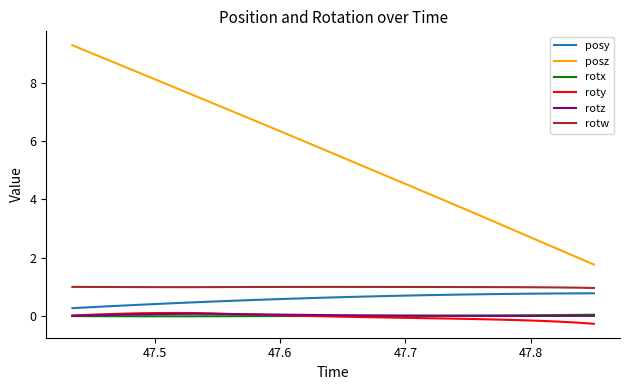

True or false: rotw and rotx cross at least once.

False